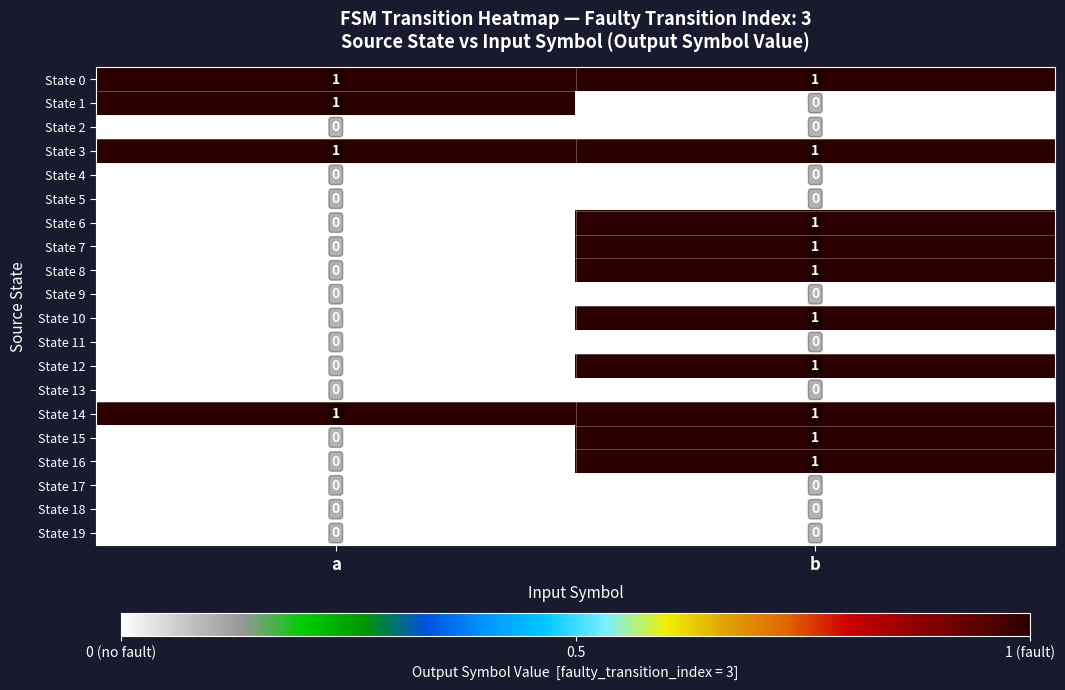

True or false: State 4 has a value of 0 at b.

True